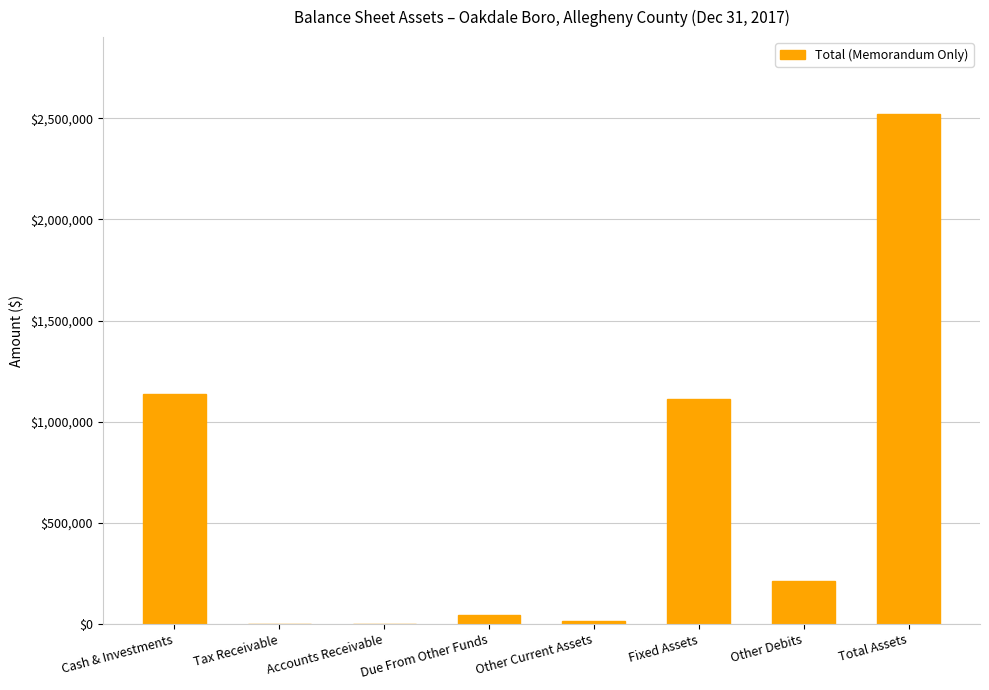

The value at Fixed Assets is 1110435. True or false?

True